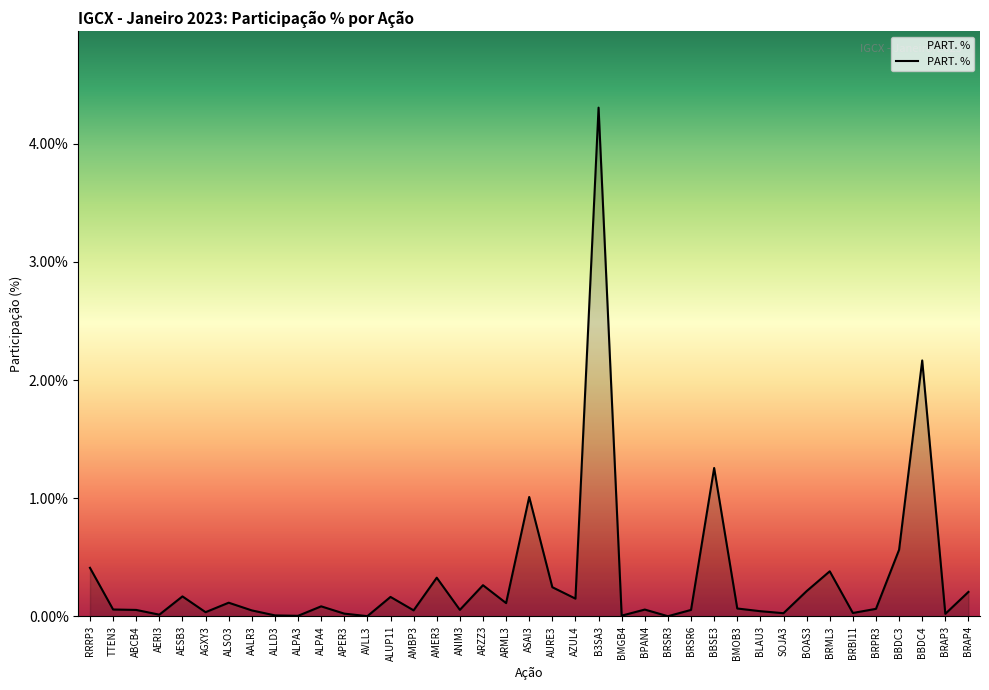

Which has a higher value, BBDC3 or AESB3?

BBDC3